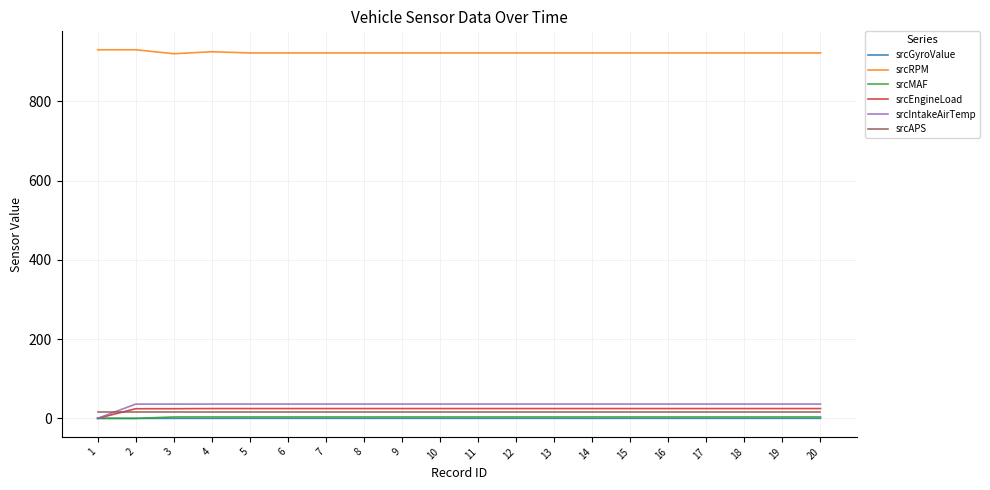

What is the maximum value shown in the chart?

930.0